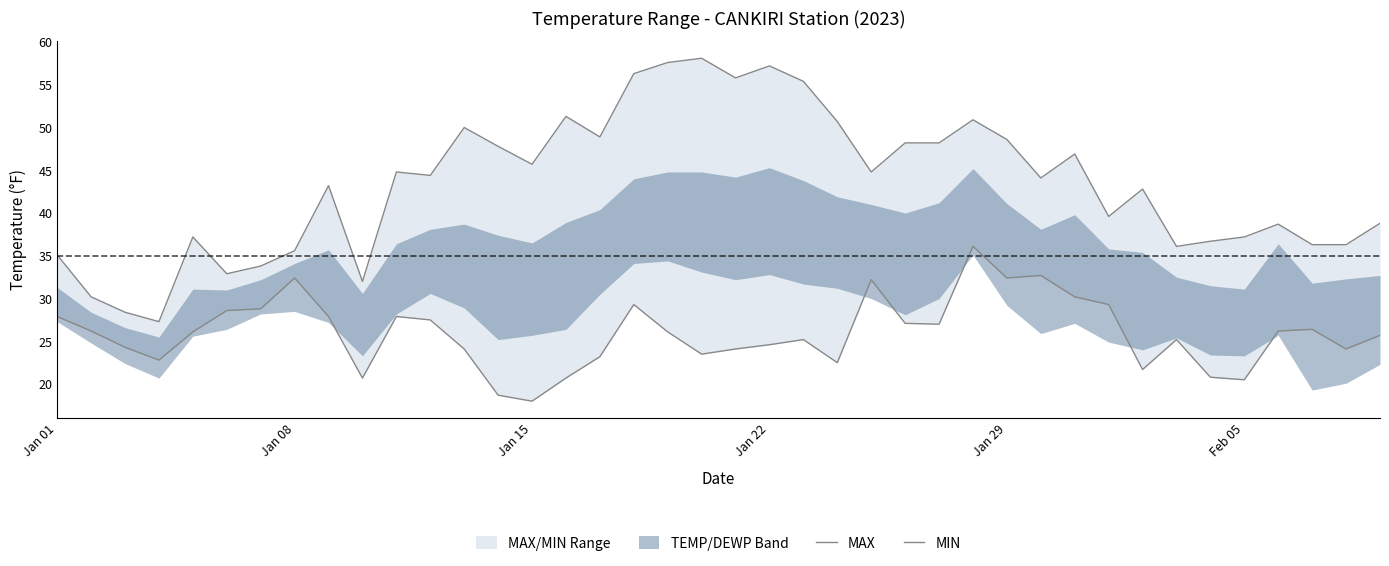

True or false: MAX and MIN intersect in this chart.

False